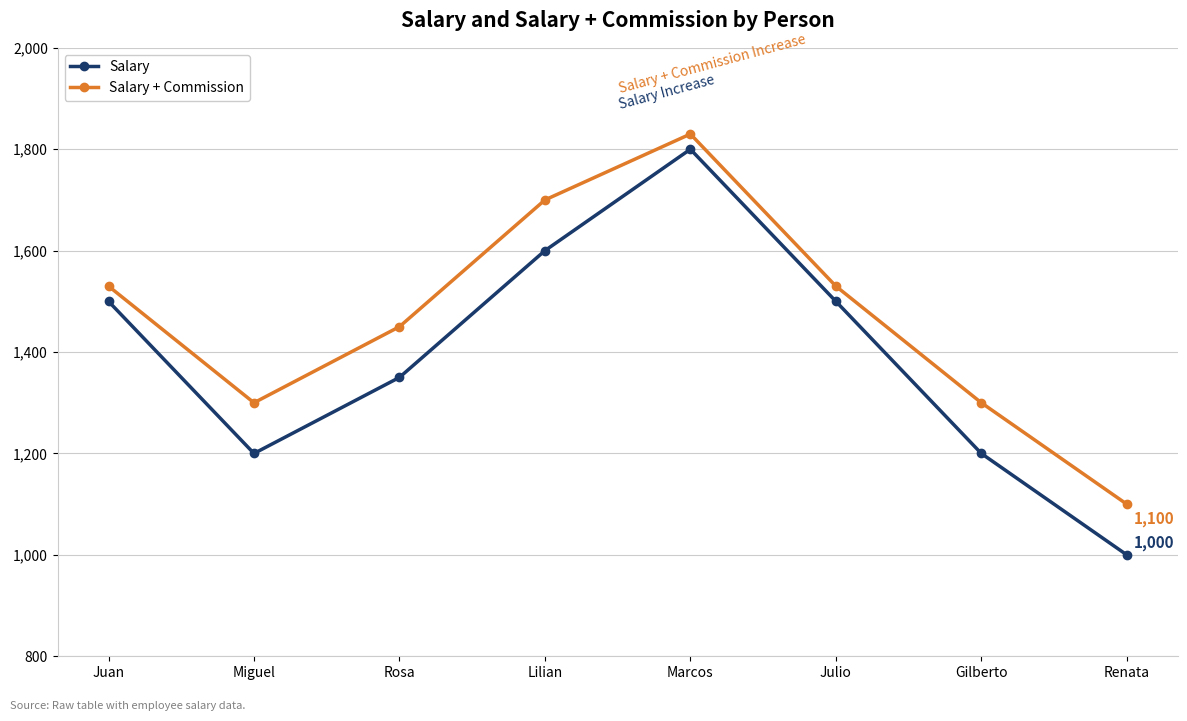

True or false: Salary + Commission has a value of 1530 at Juan.

True